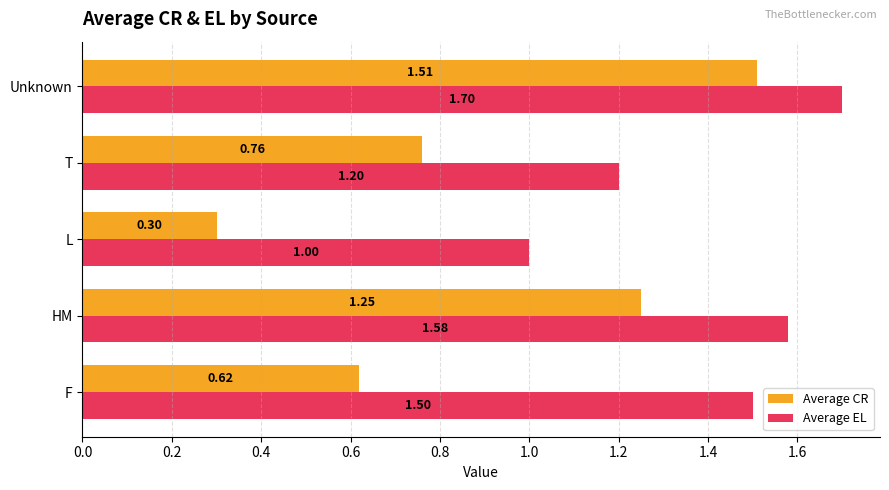

What is the spread (max minus min) of values at HM?

0.3